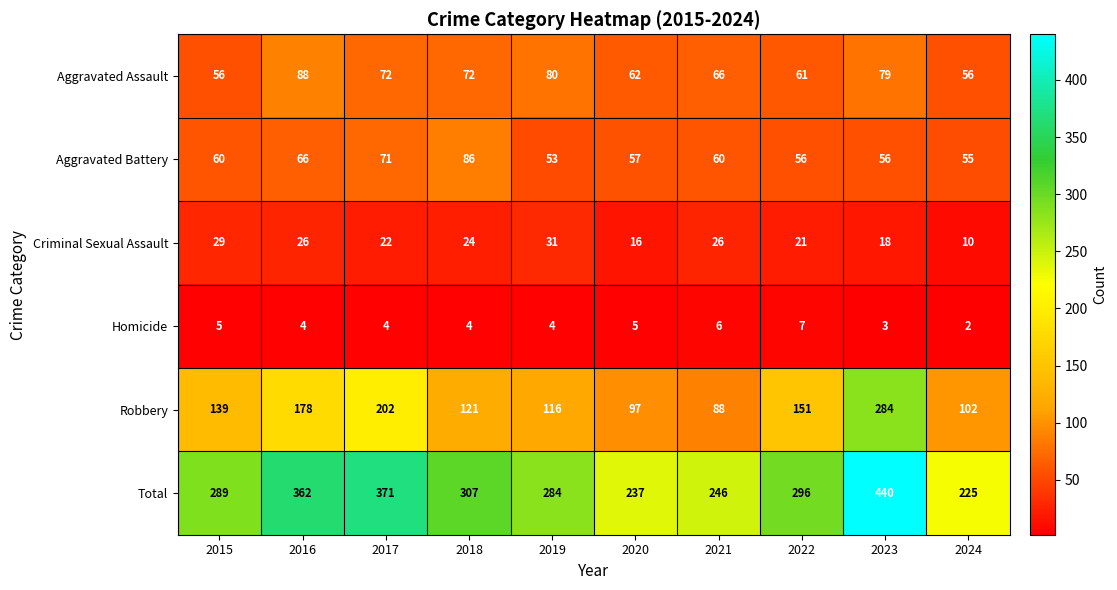

How many distinct data groups are displayed?

6